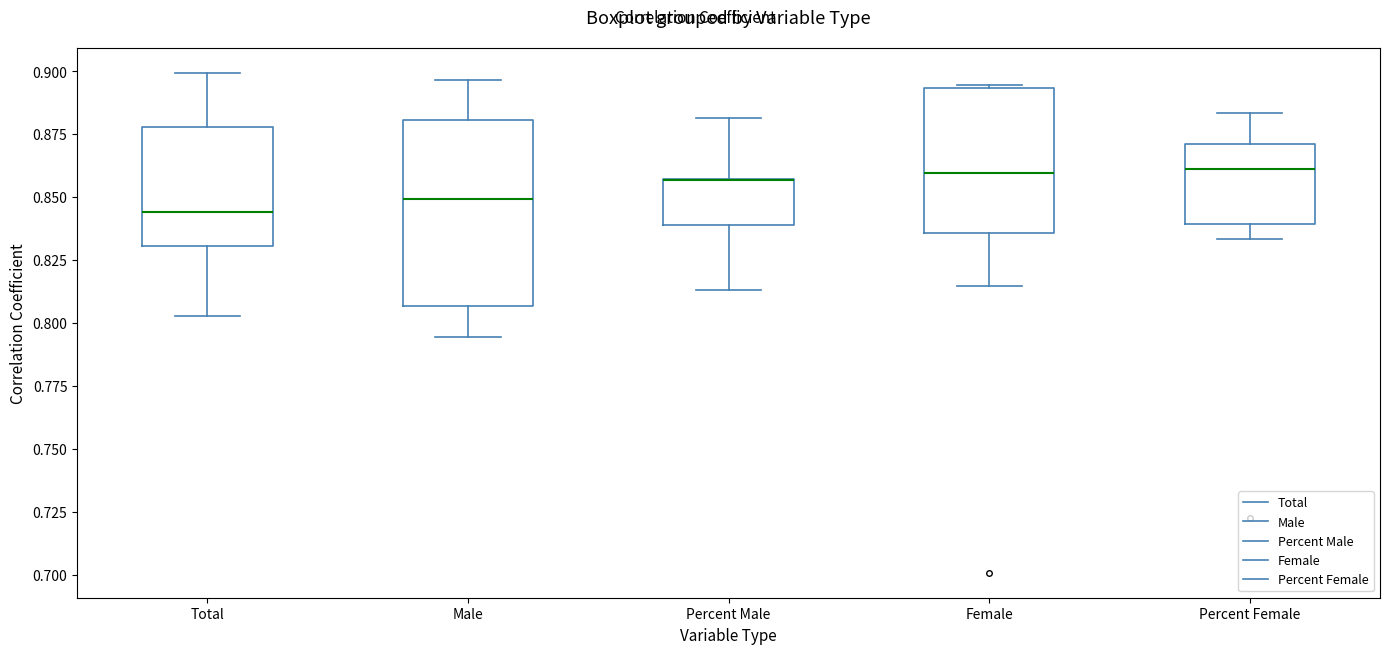

Comparing the boxes themselves (not the whiskers), which one is the tallest?

Male